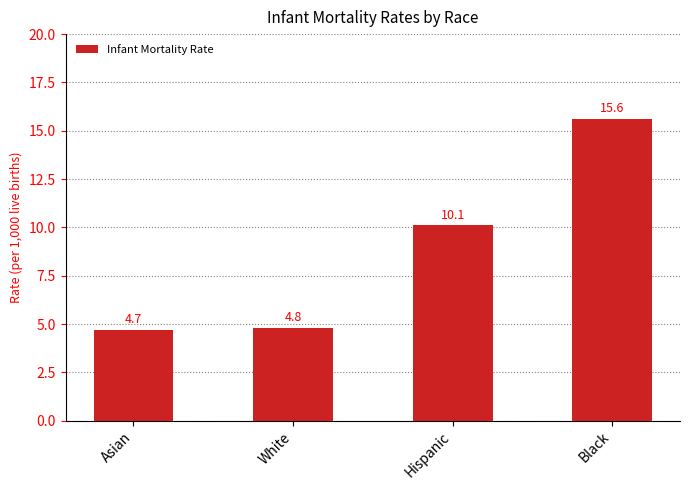

What is the change in value from Hispanic to Black?

+5.5